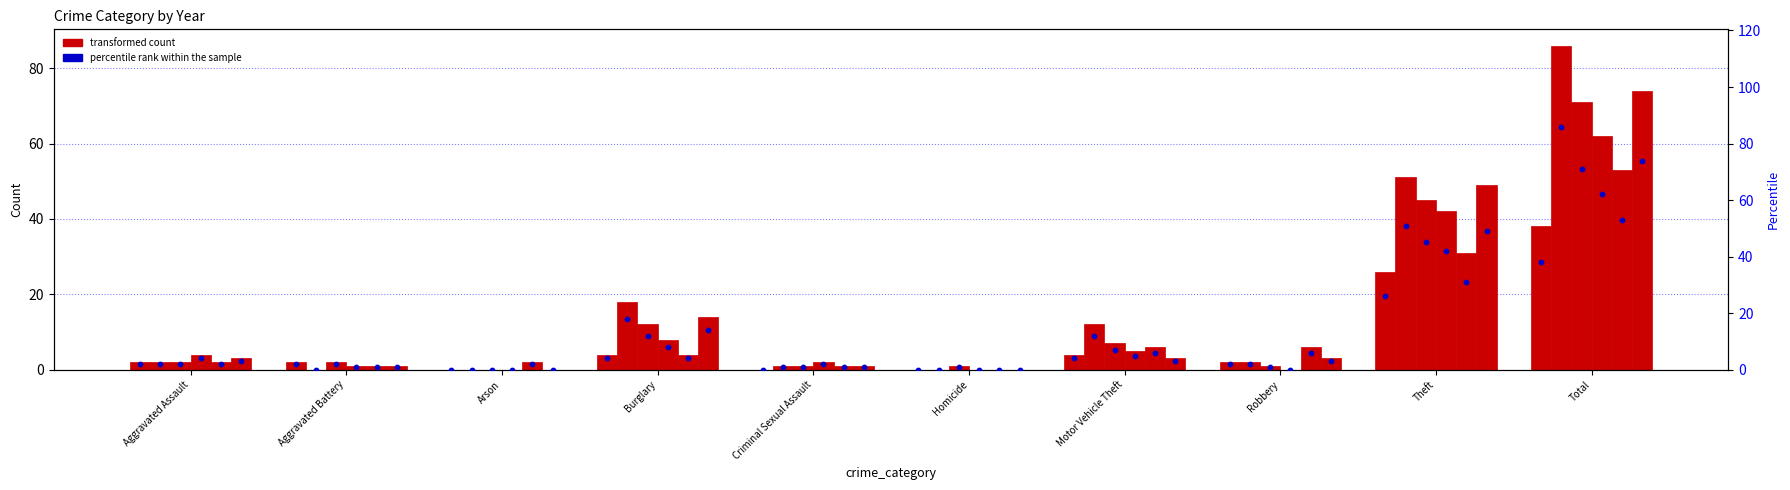

Is the value of 2018_pct at Homicide greater than the value of 2017_pct at Theft?

No